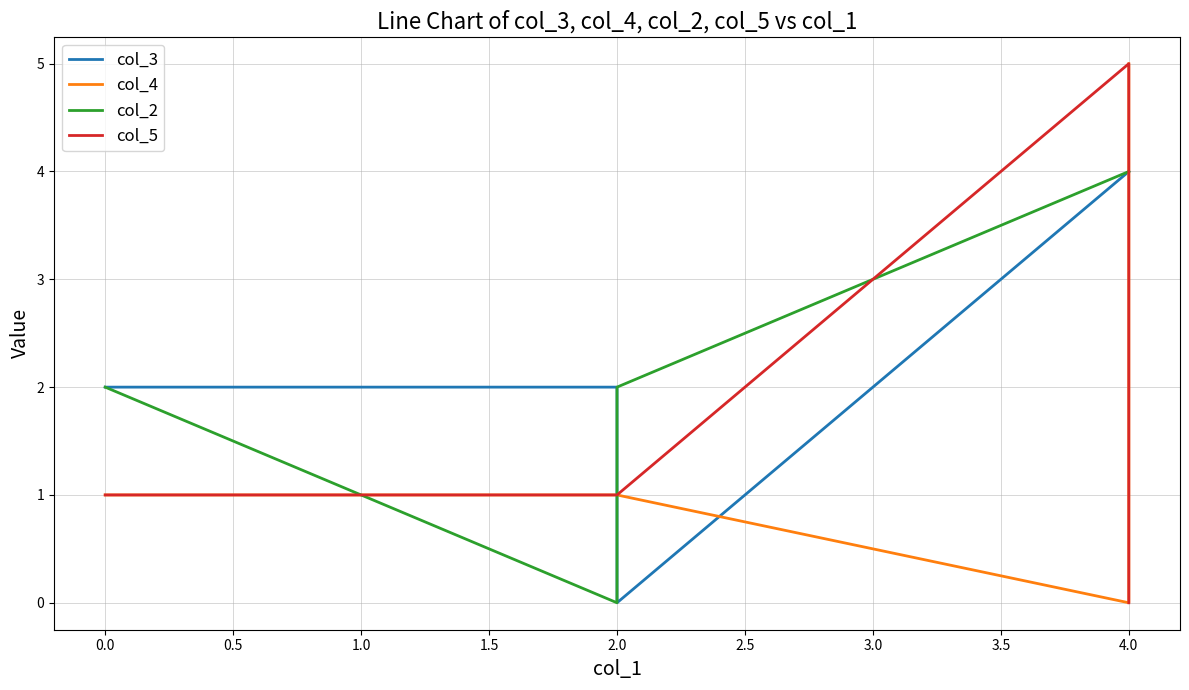

How many values in col_2 are above zero?

4